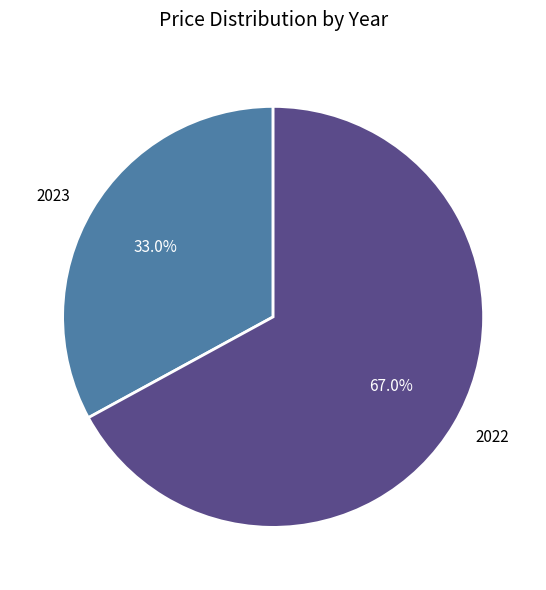

What is the smallest slice in the pie chart?

2023